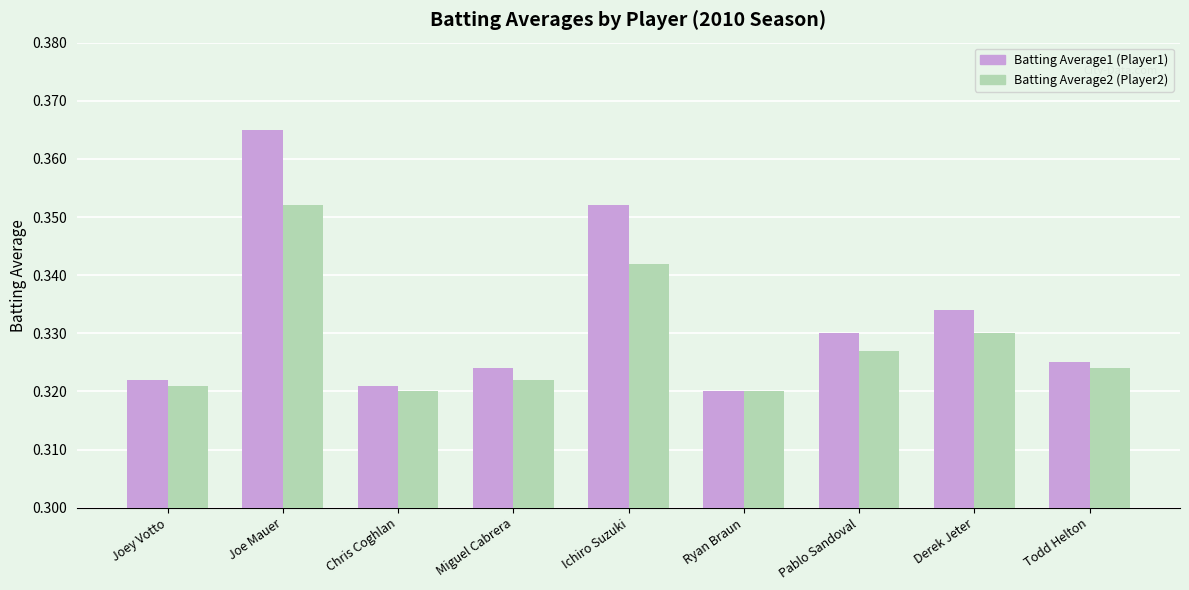

What is the total value across all series at Derek Jeter?

0.7